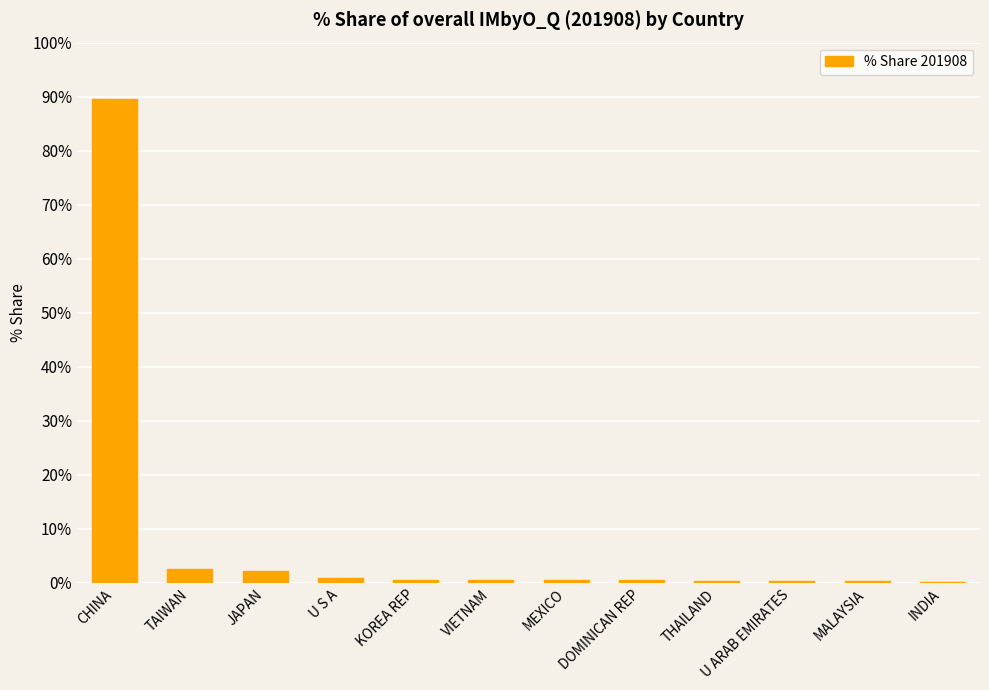

Is it true that the value at TAIWAN is 2.6?

True